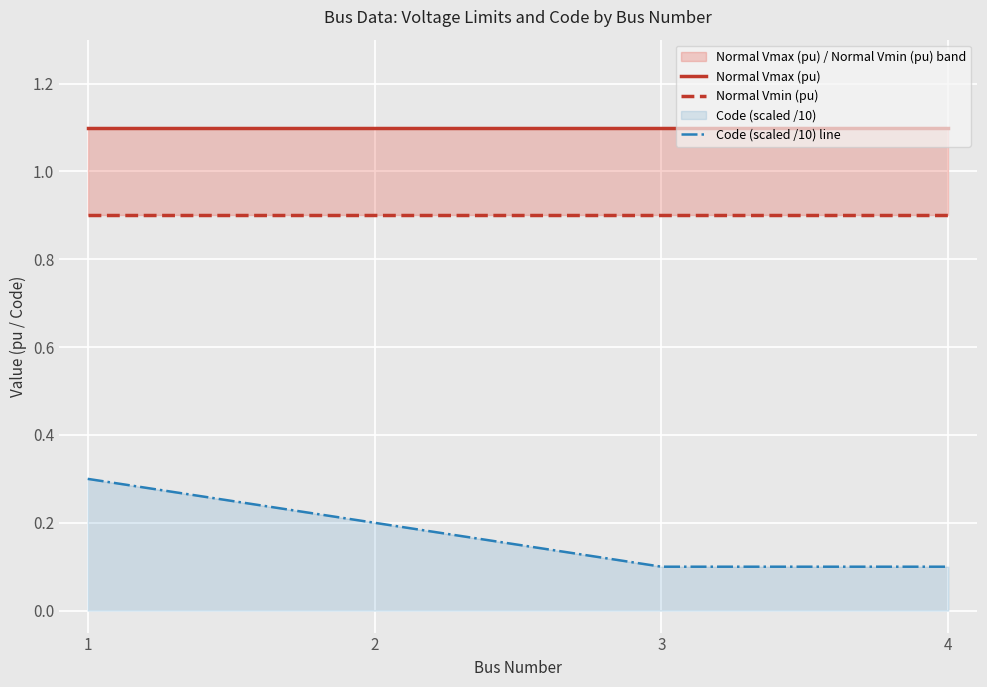

What are all the series names shown in the legend?

Normal Vmax (pu), Normal Vmin (pu), Code (scaled /10) line